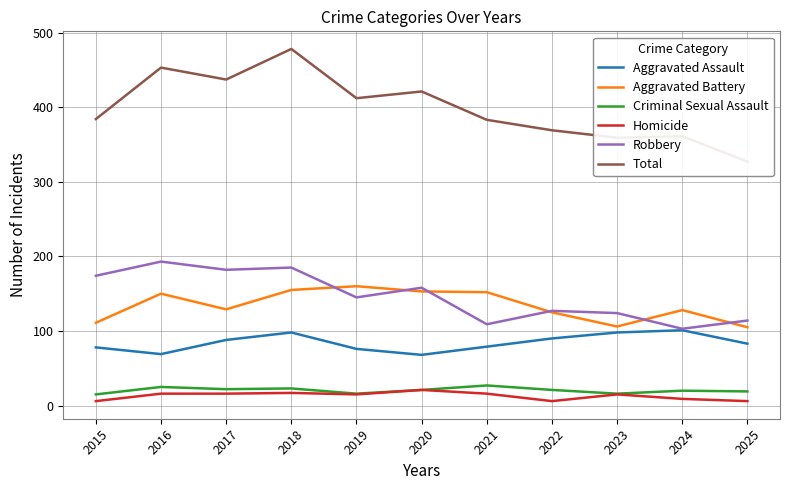

True or false: Total and Aggravated Assault cross at least once.

False